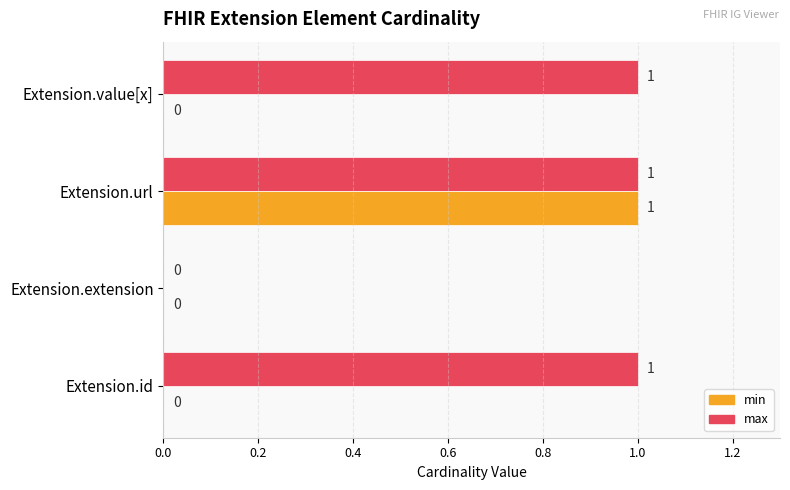

What is the sum of all max values?

3